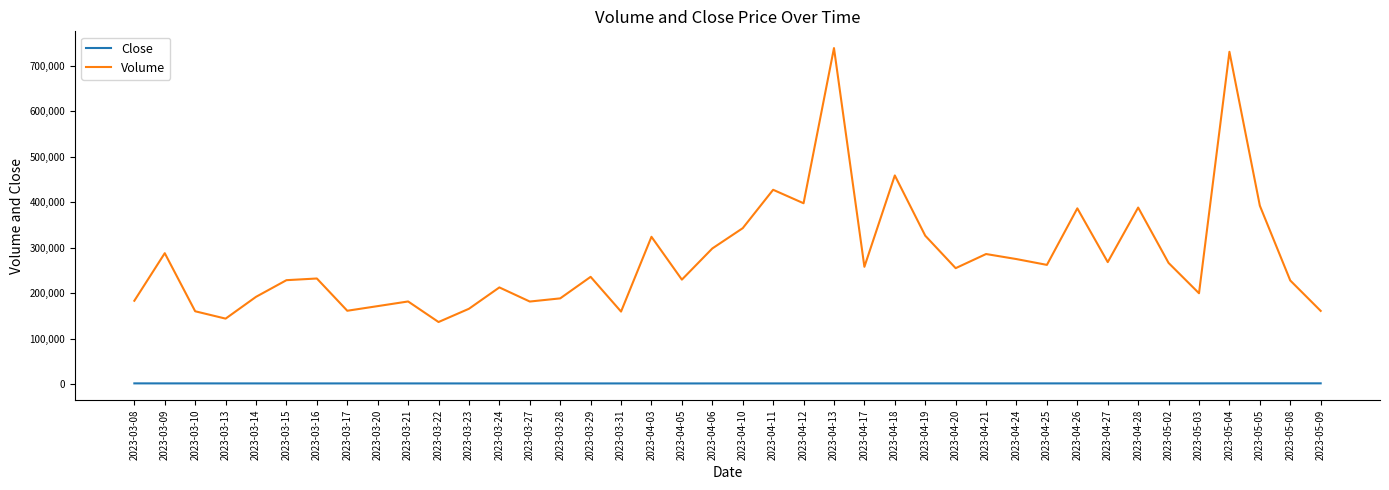

In Close, how many points are higher than both neighbors (excluding endpoints)?

8